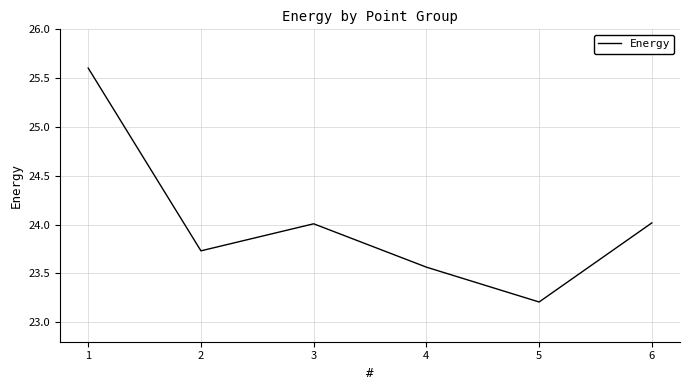

What is the ratio of the value at 4 to the value at 2?

1.0